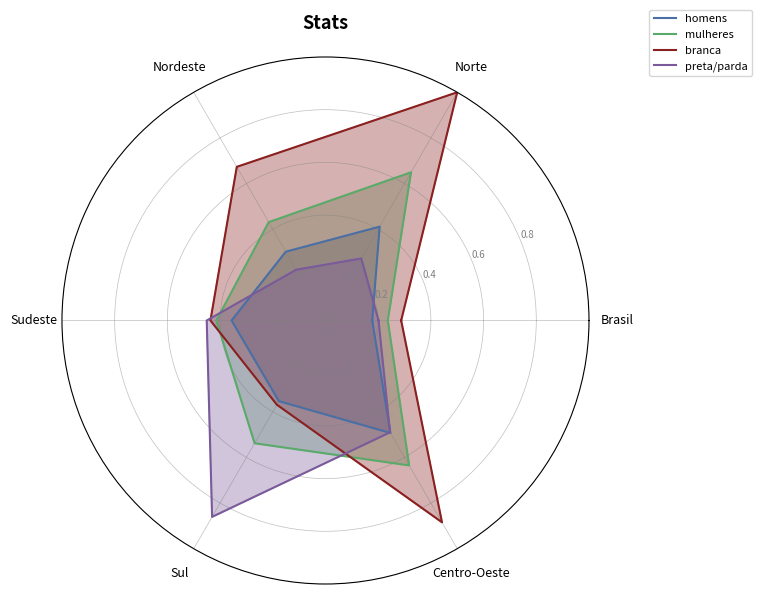

How many interior local valleys does the branca series have?

1